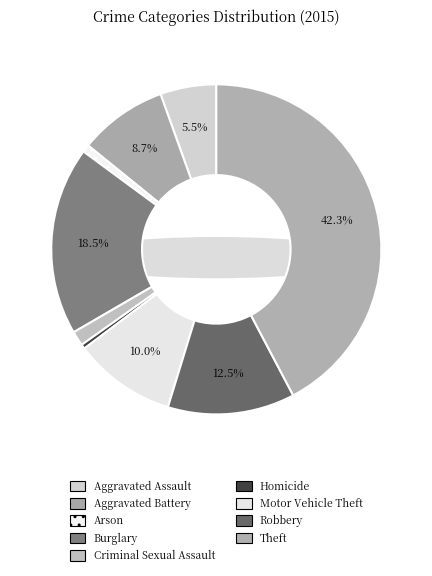

Count the number of slices in the pie.

9